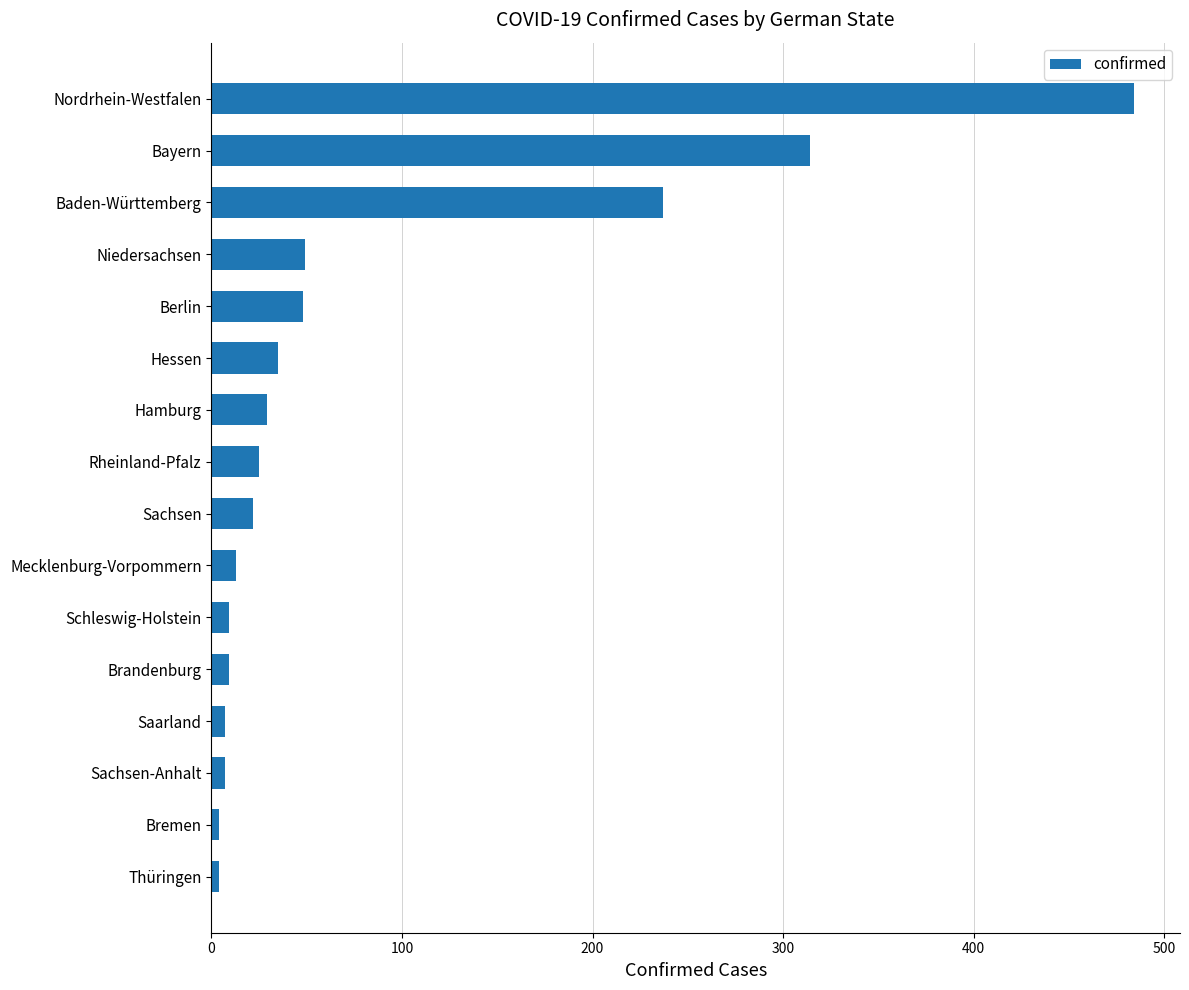

Which has a higher value, Nordrhein-Westfalen or Hessen?

Nordrhein-Westfalen